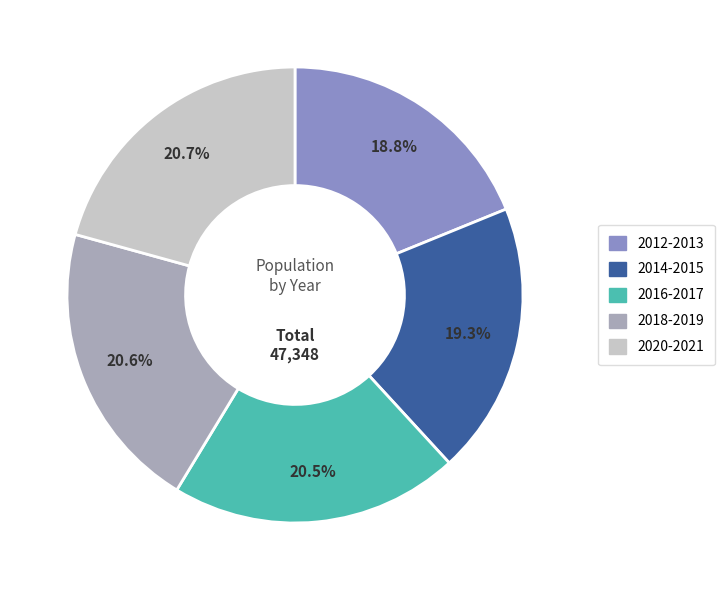

Does any single category account for the majority?

No